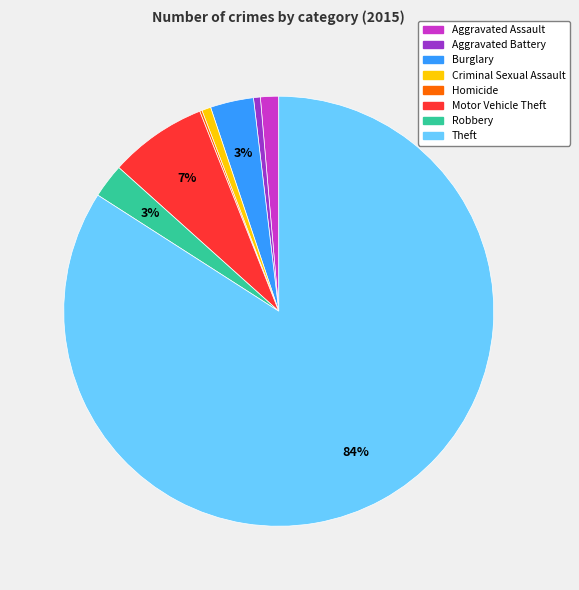

The Criminal Sexual Assault slice represents 9% of the pie. True or false?

False